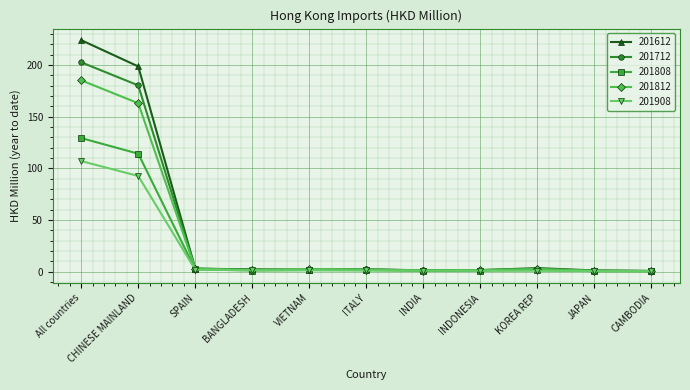

What is the total value across all series at INDONESIA?

7.0